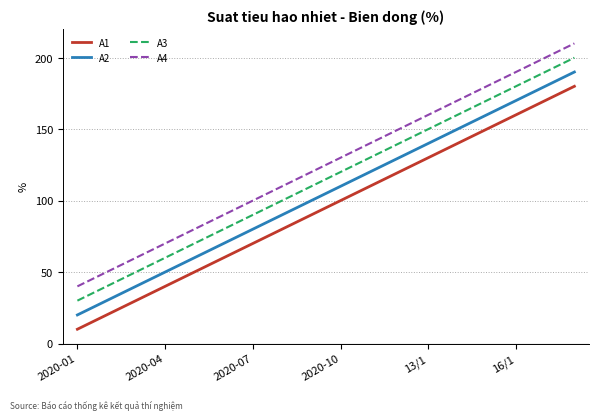

What is the sum of all A2 values?

1890